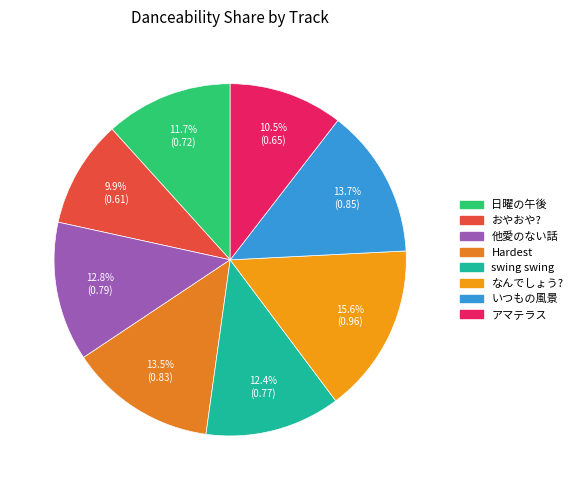

Rank the categories by value from highest to lowest.

なんでしょう?, いつもの風景, Hardest, 他愛のない話, swing swing, 日曜の午後, アマテラス, おやおや?